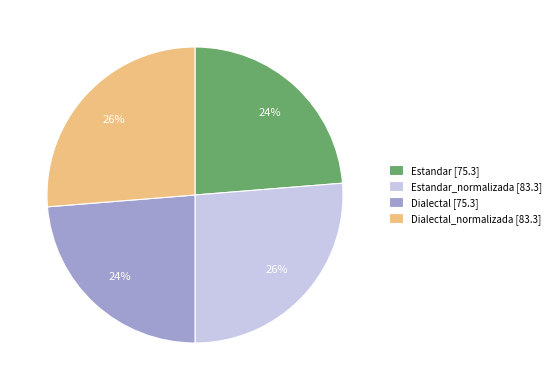

To the nearest percent, what percentage of the pie is Estandar [75.3]?

24%